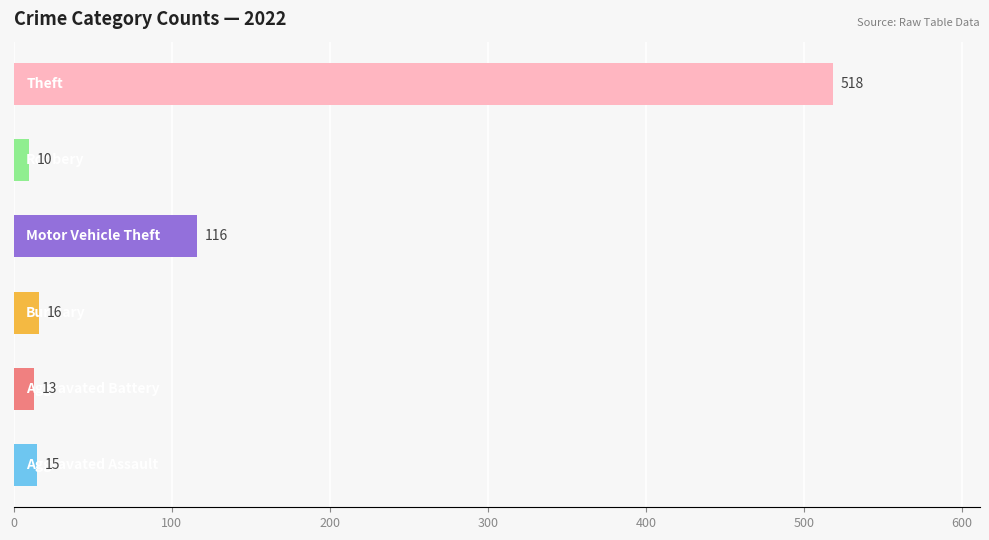

List the series in order of their peak value, lowest first.

Robbery, Aggravated Battery, Aggravated Assault, Burglary, Motor Vehicle Theft, Theft